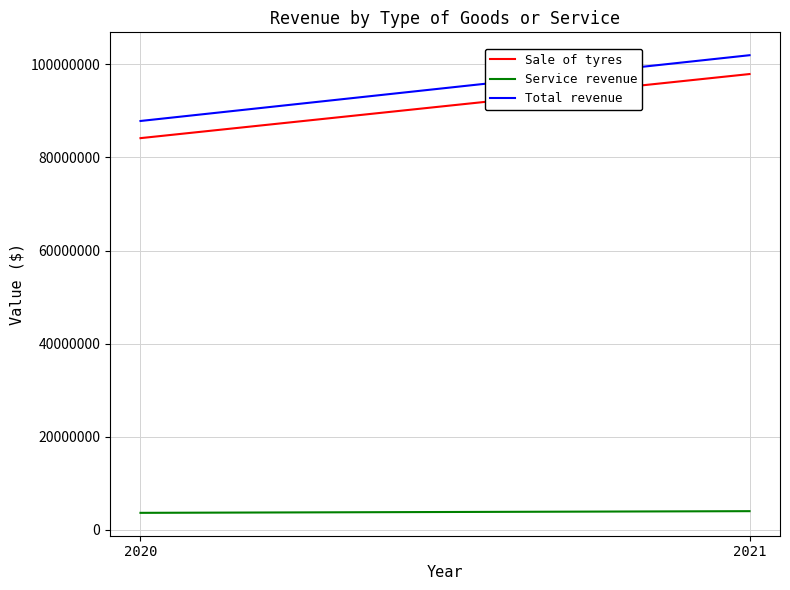

Count the number of categories in the chart.

2